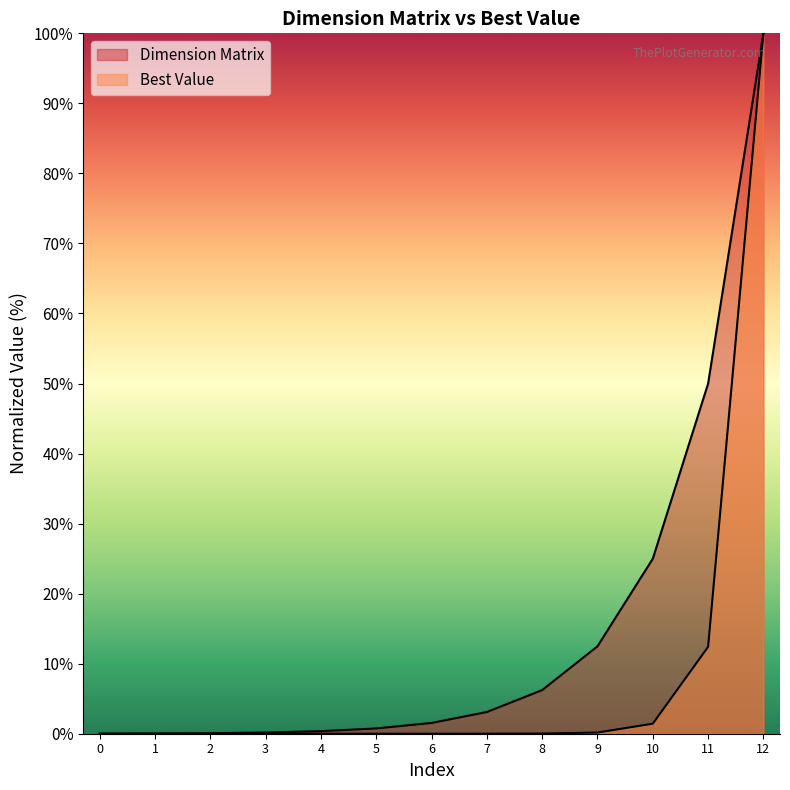

Reading left to right, transcribe all the data shown in this chart.

Dimension Matrix: 0.0	0.0	0.1	0.2	0.4	0.8	1.5	3.1	6.2	12.5	25.0	50.0	100.0
Best Value: 0.0	0.0	0.0	0.0	0.0	0.0	0.0	0.0	0.0	0.2	1.4	12.4	100.0